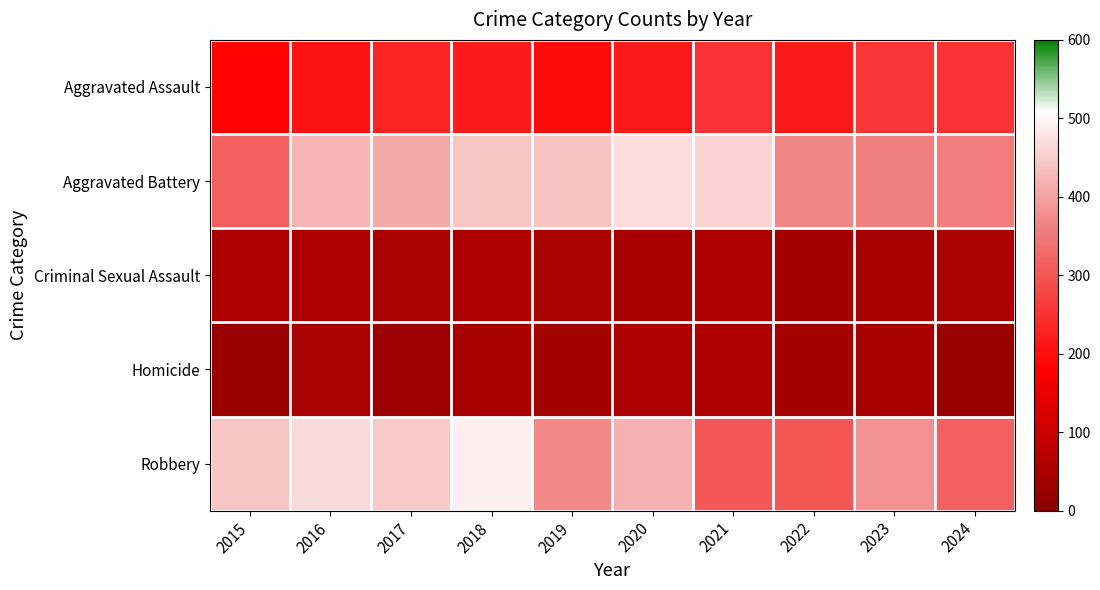

Reading right to left, extract all data points from this chart.

Aggravated Assault: 2024=252	2023=256	2022=216	2021=252	2020=216	2019=195	2018=220	2017=230	2016=207	2015=183
Aggravated Battery: 2024=354	2023=359	2022=369	2021=458	2020=471	2019=439	2018=441	2017=410	2016=422	2015=315
Criminal Sexual Assault: 2024=51	2023=45	2022=42	2021=56	2020=44	2019=49	2018=58	2017=49	2016=53	2015=52
Homicide: 2024=27	2023=46	2022=40	2021=58	2020=54	2019=38	2018=44	2017=29	2016=48	2015=28
Robbery: 2024=315	2023=381	2022=302	2021=303	2020=419	2019=372	2018=490	2017=447	2016=467	2015=441